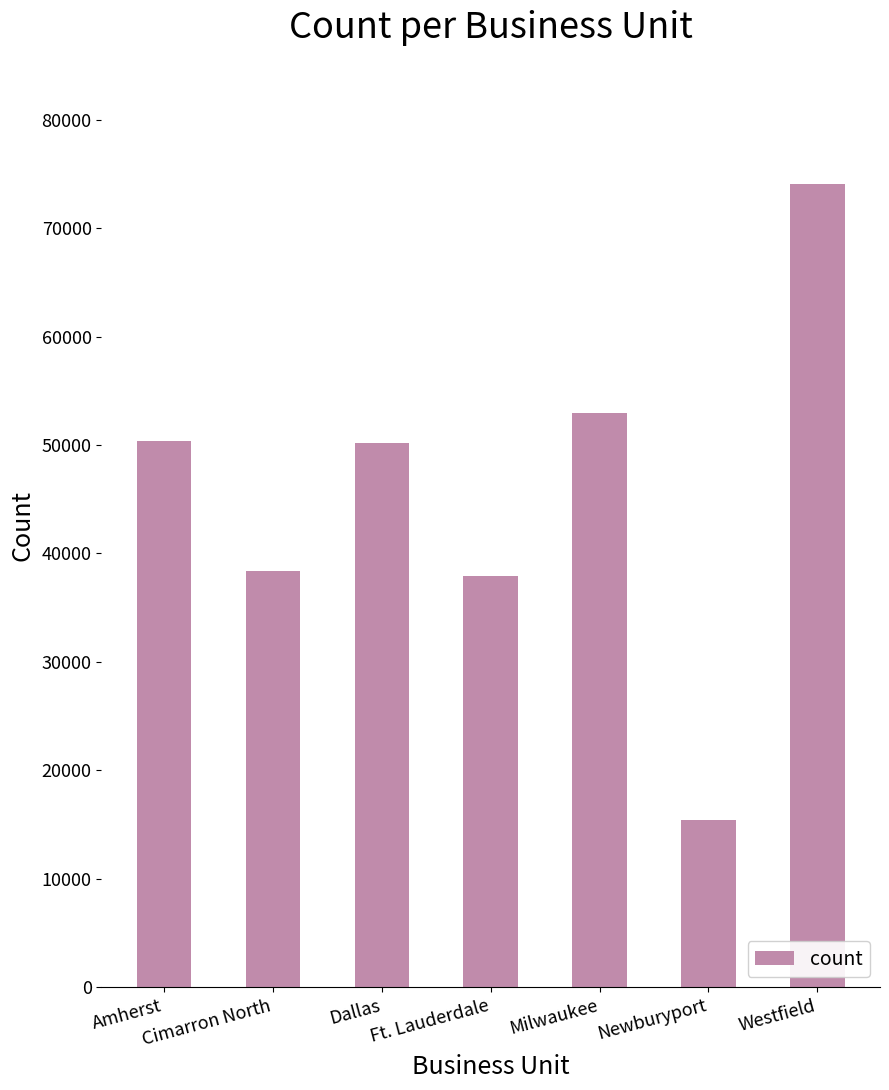

At which category does the chart reach its peak across all series?

Westfield